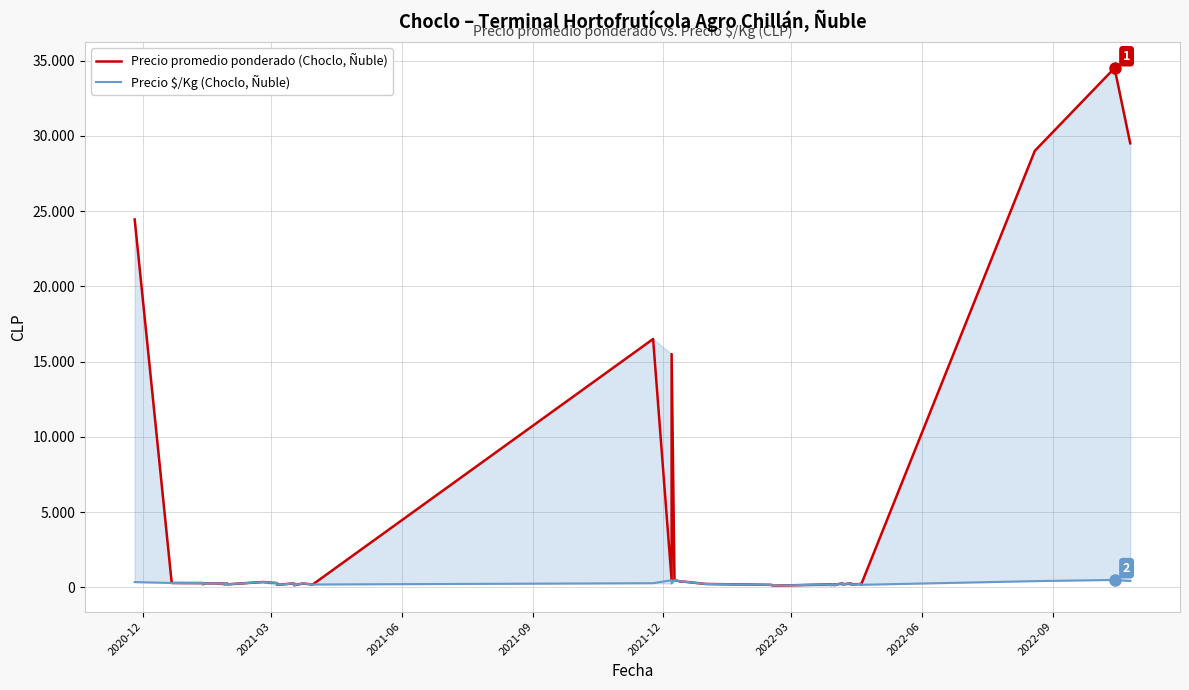

Is this an area chart (filled region under the line)?

No